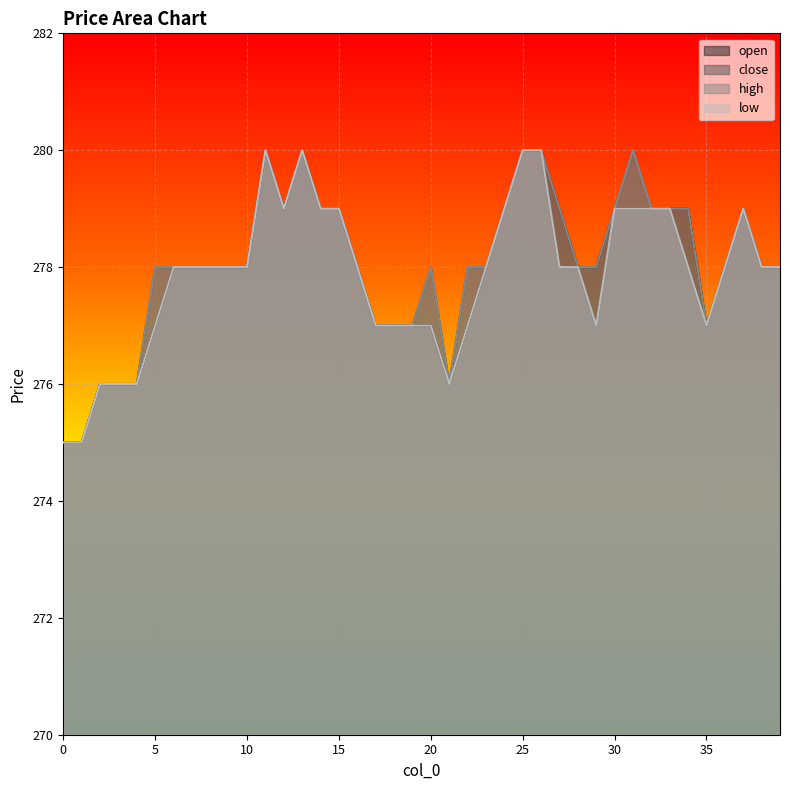

How many lines are shown in the chart?

4